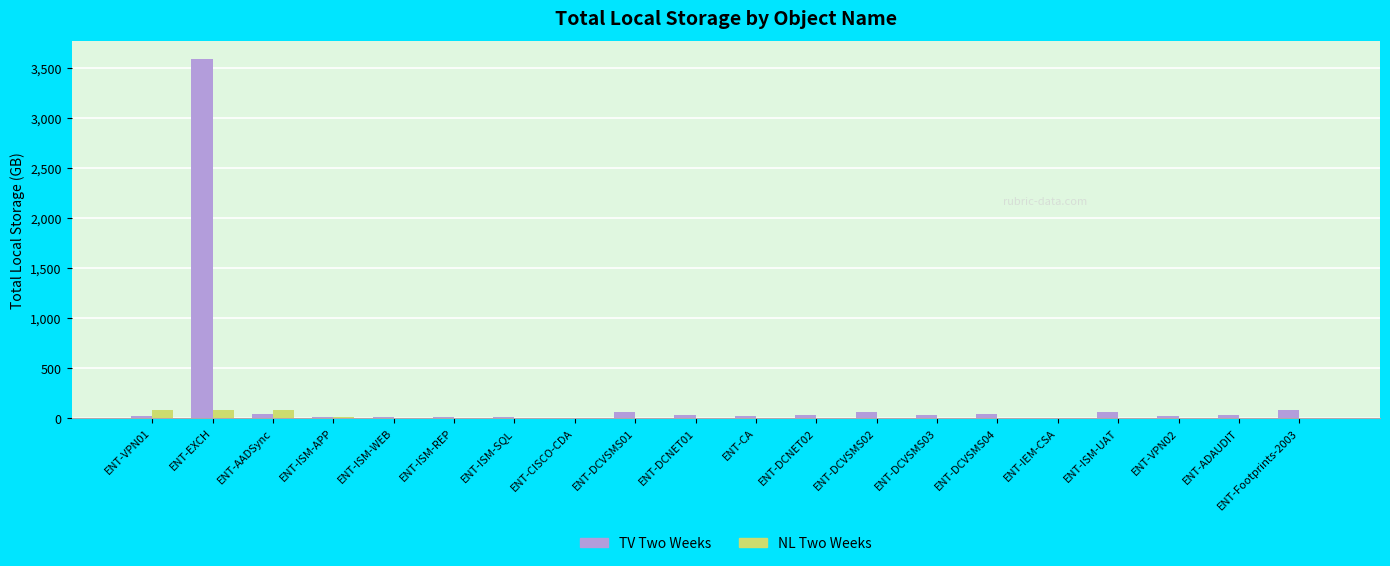

Is it true that NL Two Weeks equals 0.0 at ENT-IEM-CSA?

True